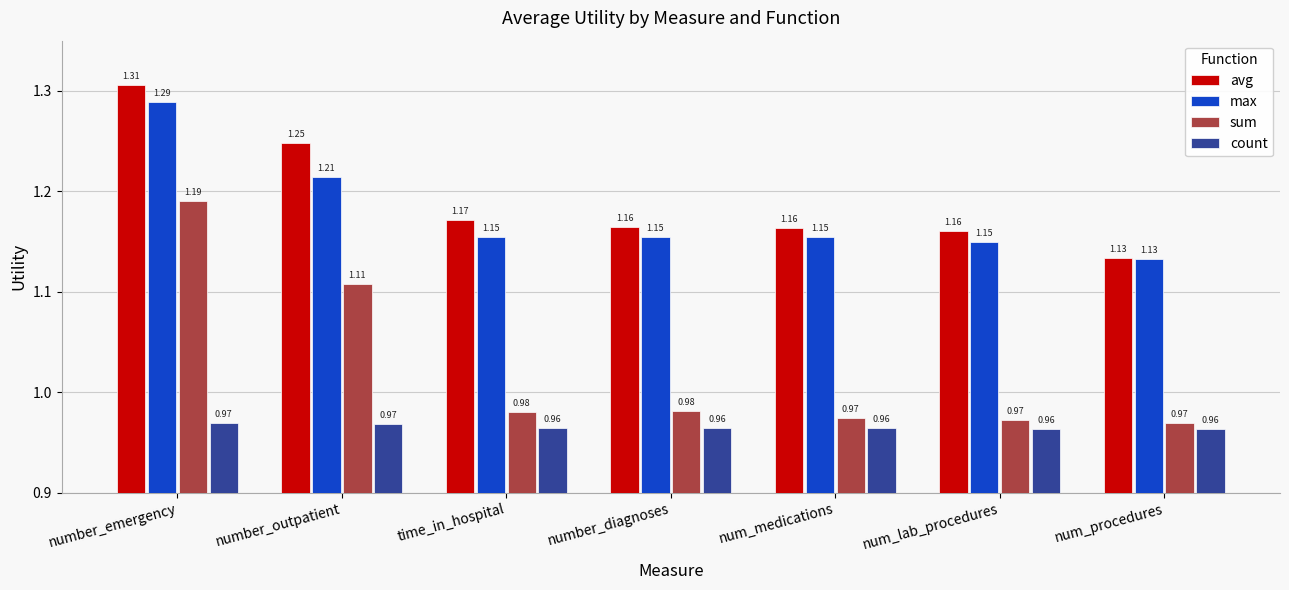

Between number_emergency and num_medications, which series saw the biggest shift?

sum